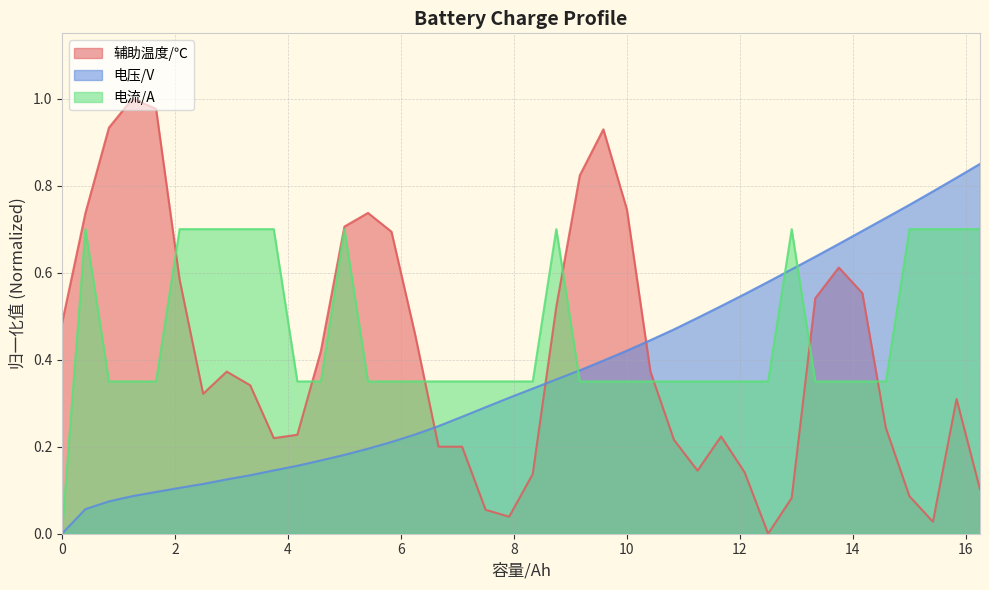

What is the sum of all 电流/A values?

18.2